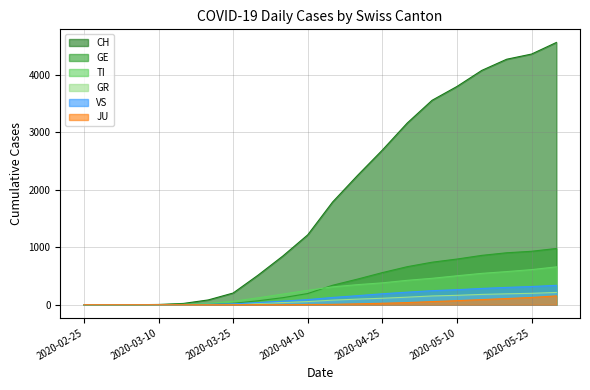

Is it true that GR equals 310 at 2020-05-20?

False